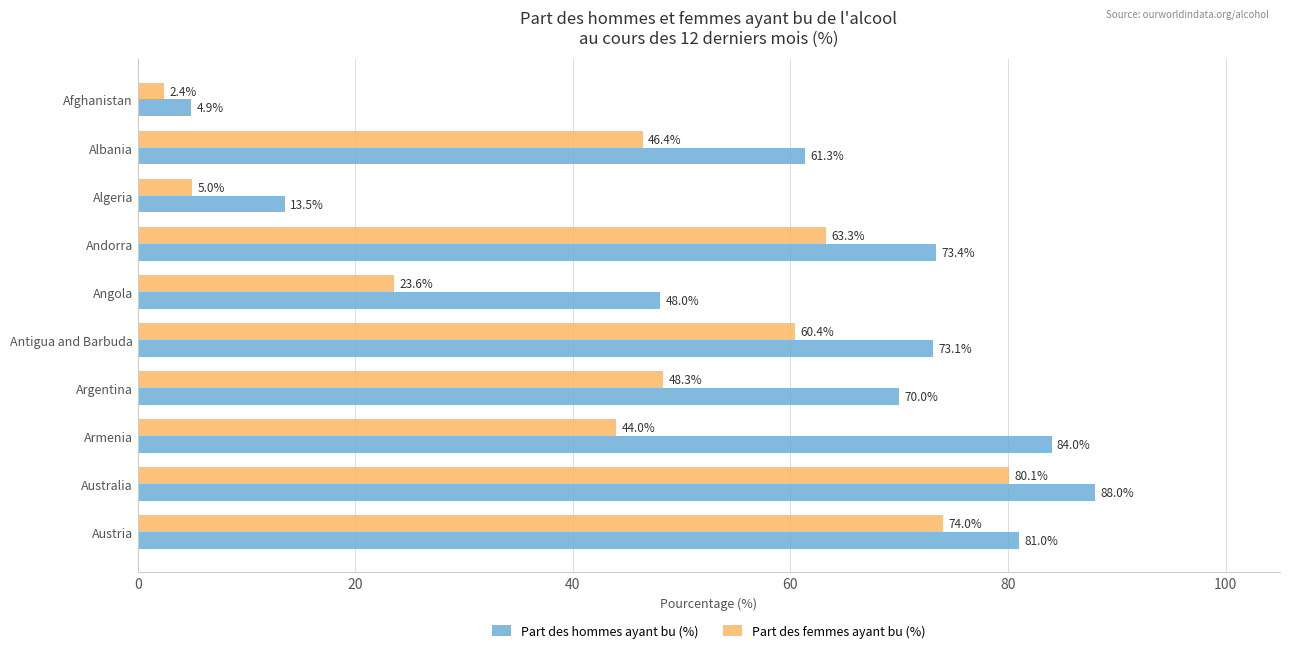

Rank the series by their maximum value, from highest to lowest.

Part des hommes ayant bu (%), Part des femmes ayant bu (%)